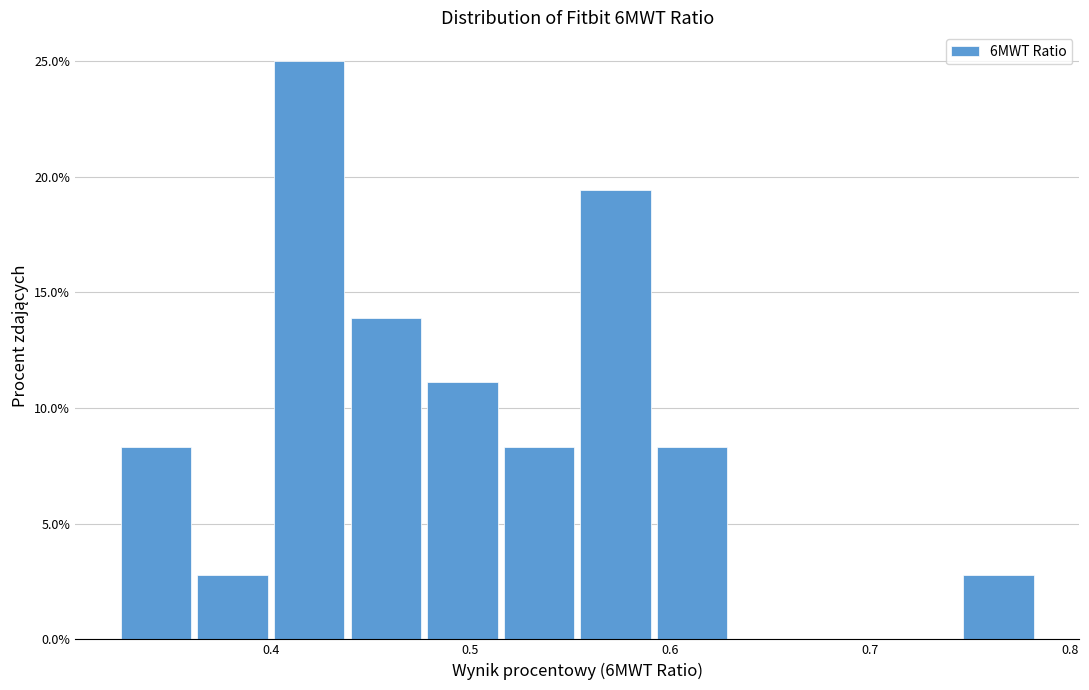

Around what value on the x-axis is the tallest bar? Give the approximate position of its centre, as read against the axis.

0.42